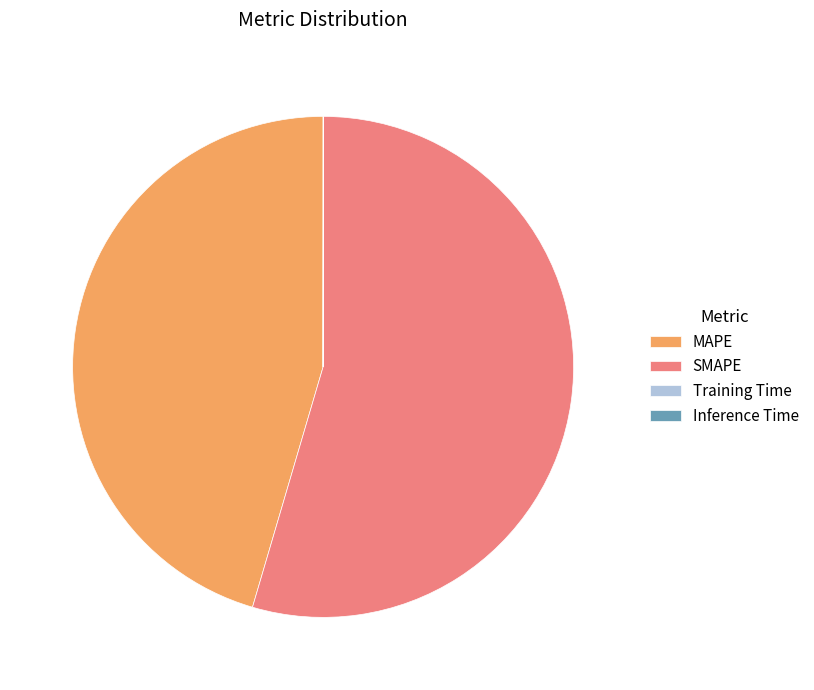

Does any single category account for the majority?

Yes